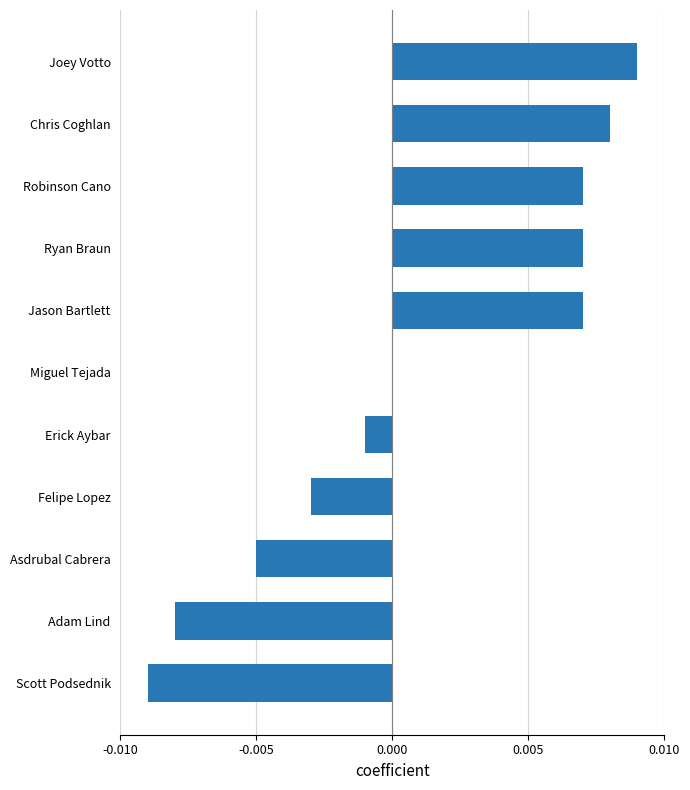

The chart shows a value of 0.0 at Jason Bartlett. True or false?

True